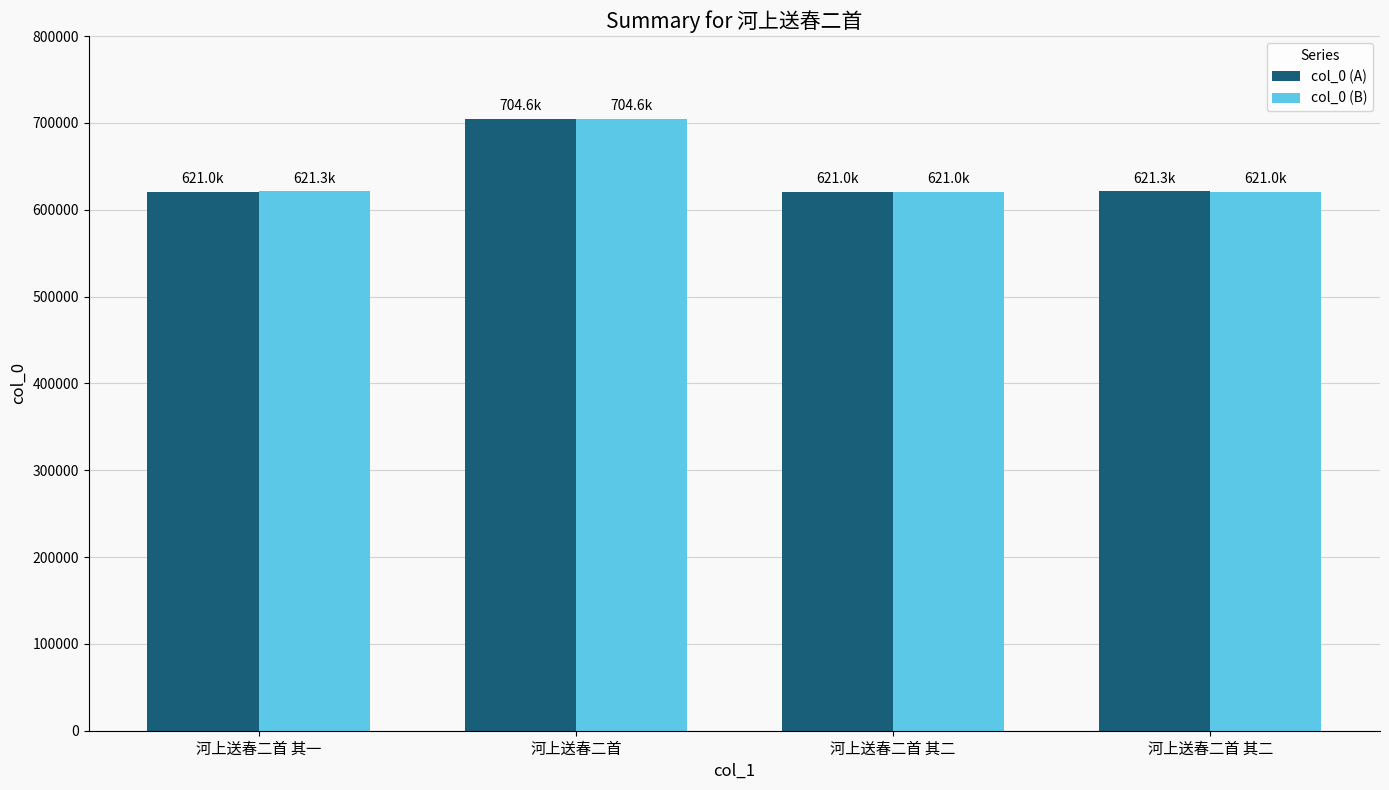

How many bars are there in total?

8